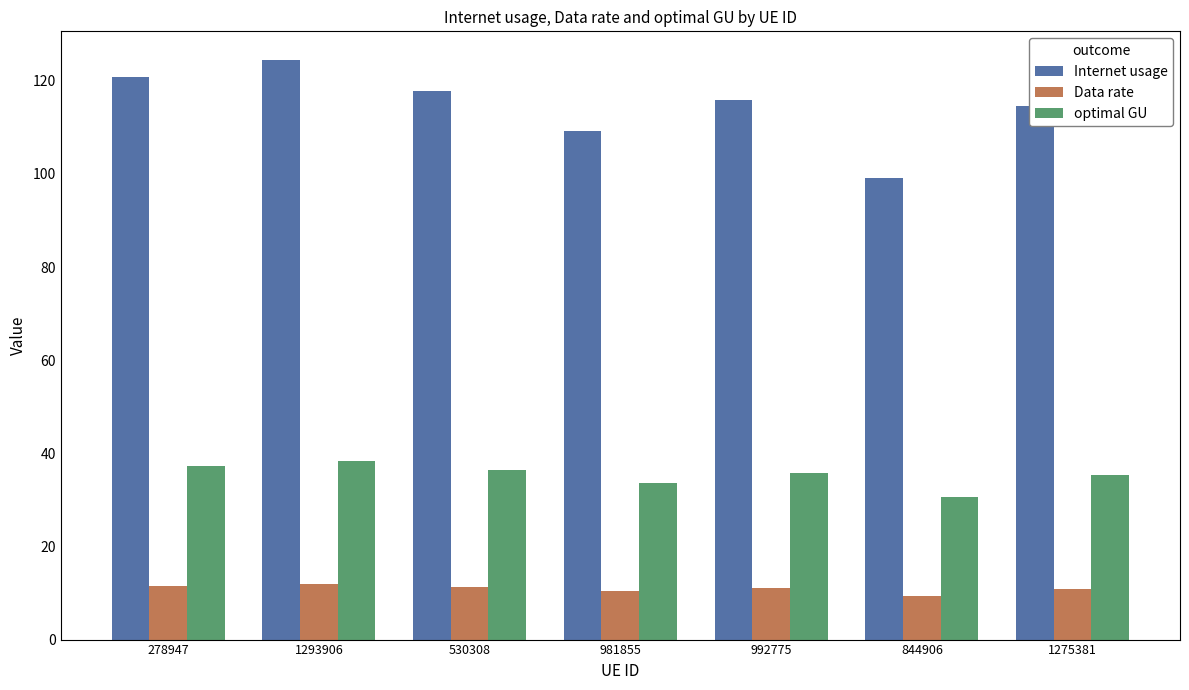

Are the bars grouped side by side (vs. stacked)?

Yes